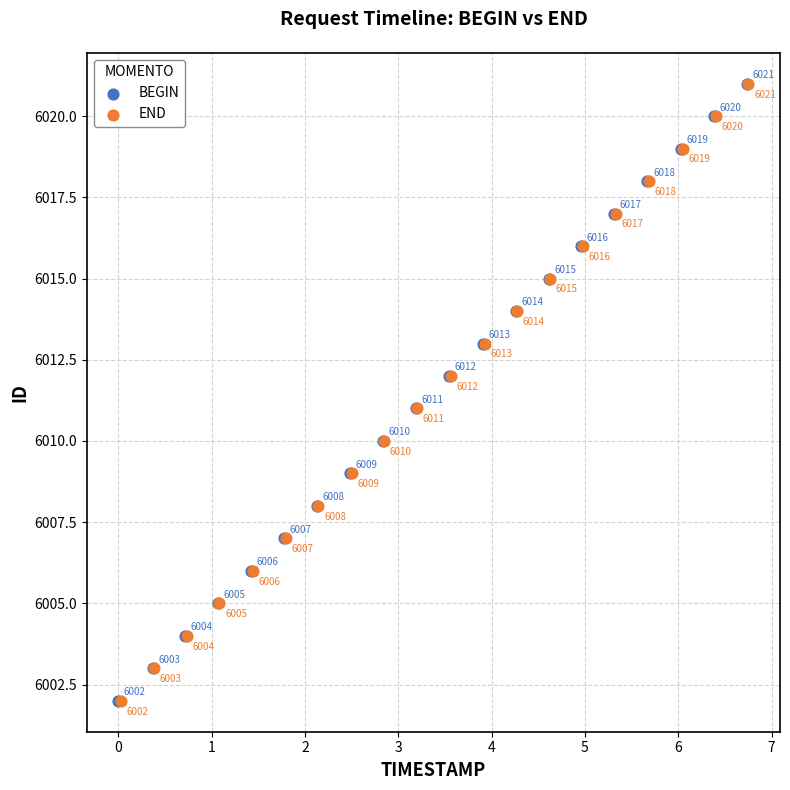

What are all the series names shown in the legend?

BEGIN, END